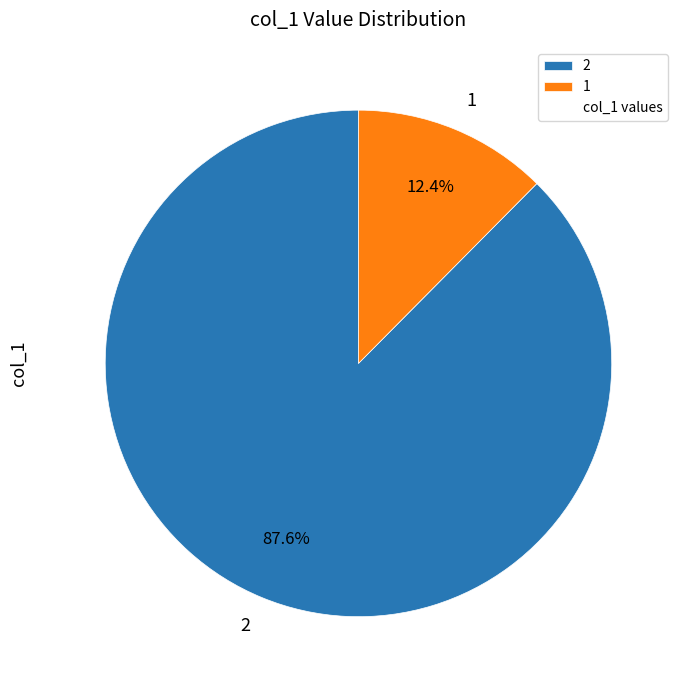

Which has a higher value, 1 or 2?

2